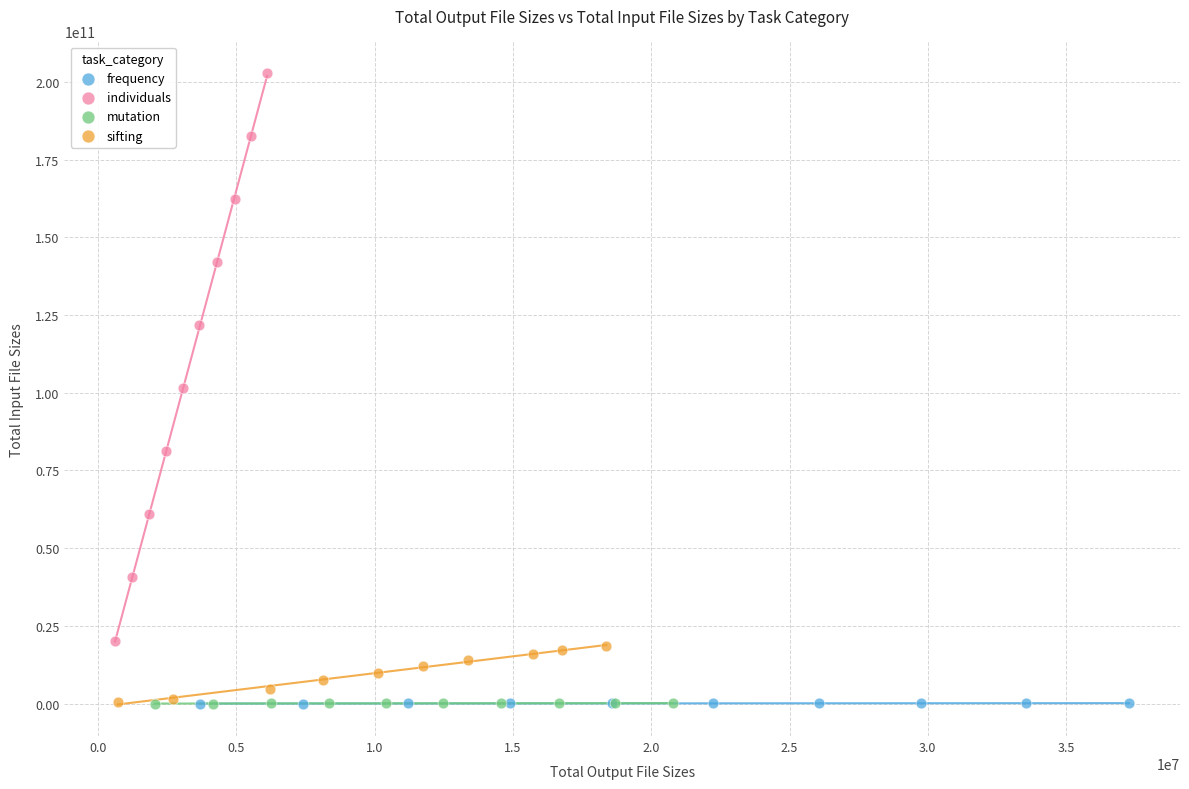

Which series has the widest spread of Y values?

individuals